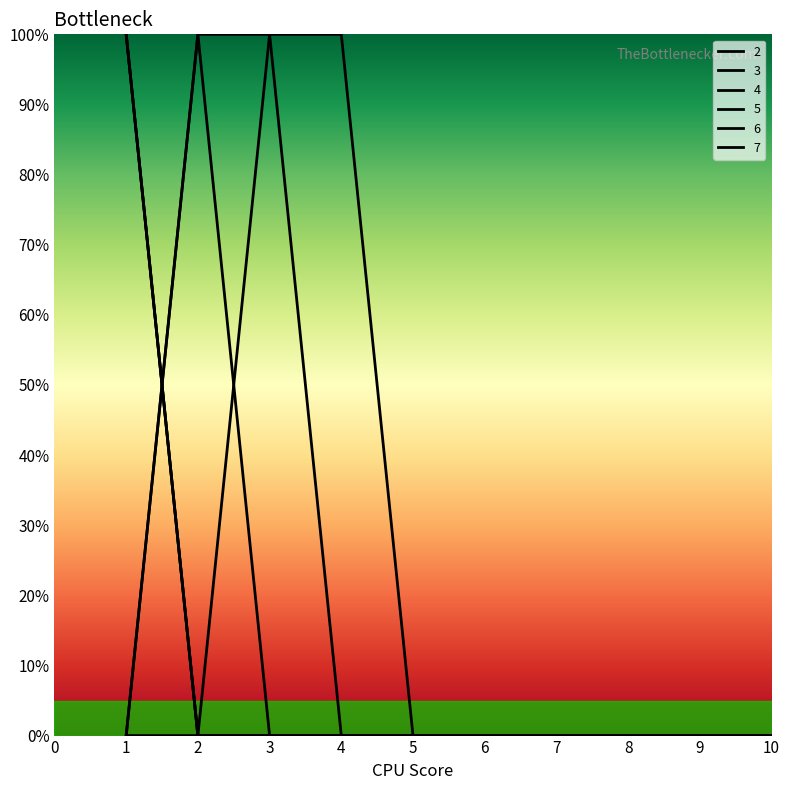

Is this an area chart (filled region under the line)?

No